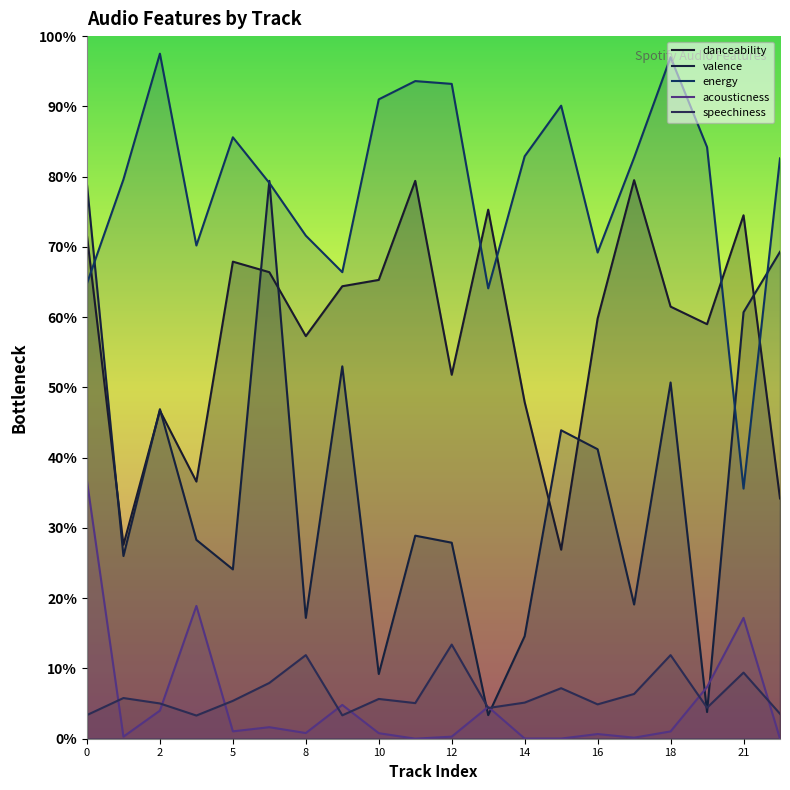

Which series has the widest spread of values?

valence